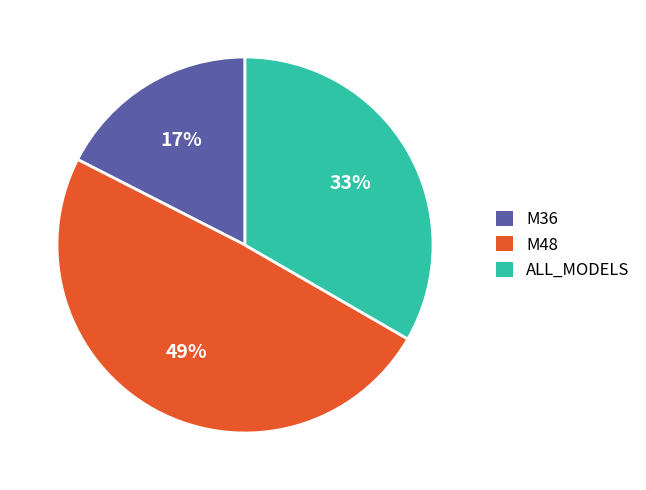

To the nearest percent, what is the combined percentage of M48 and M36?

67%